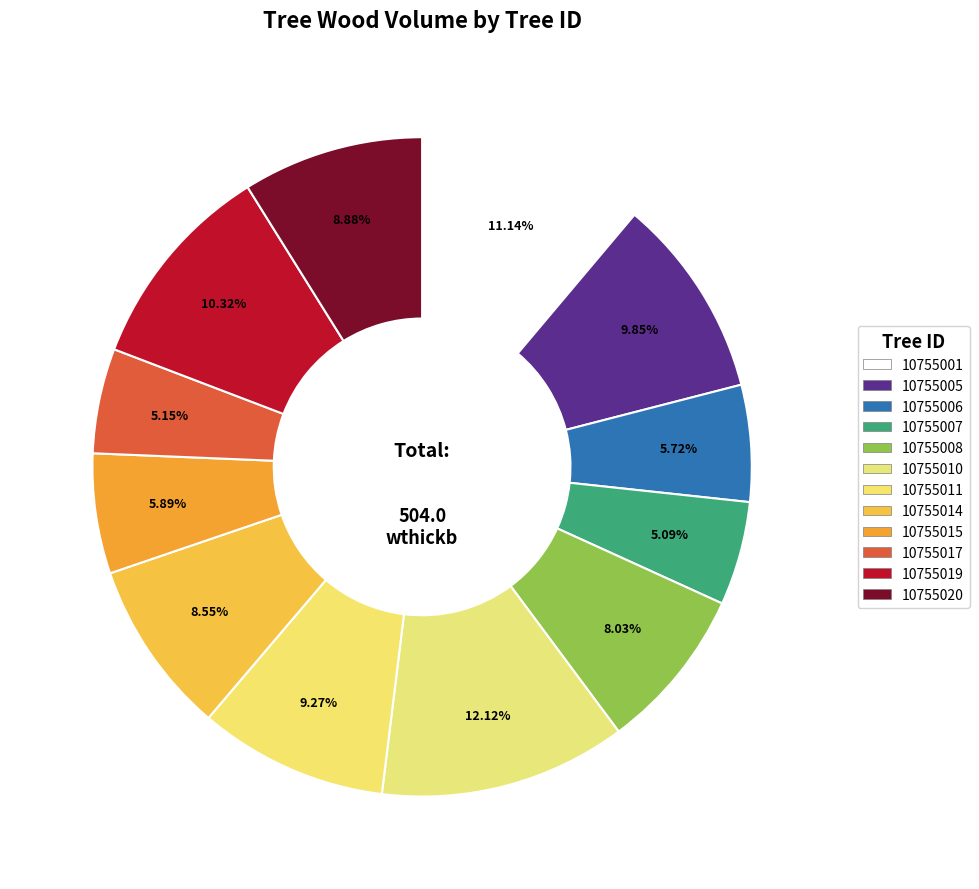

How many slices are in this pie chart?

12